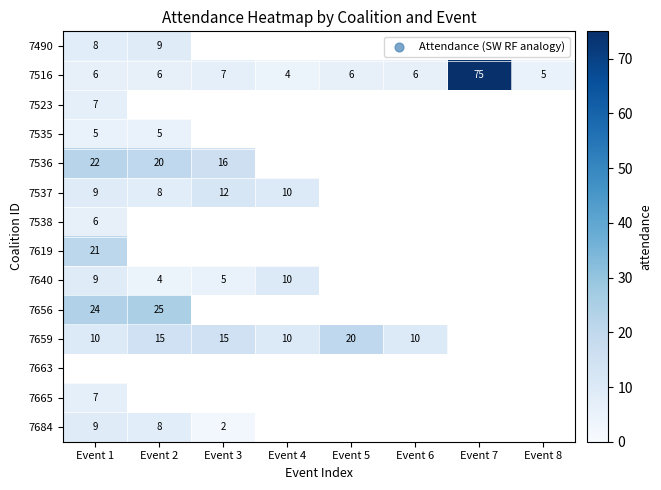

At which category does the chart reach its minimum across all series?

Event 3